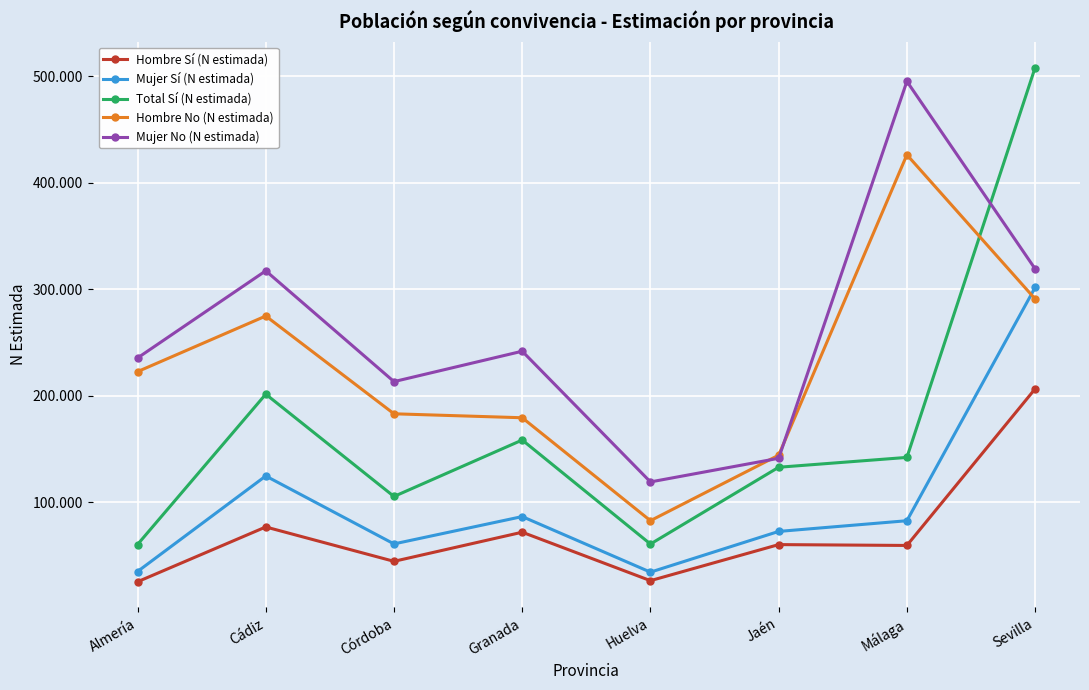

Reading left to right, transcribe all the data shown in this chart.

Hombre Sí (N estimada): 25360	76819	44544	71894	26399	60259	59456	206518
Mujer Sí (N estimada): 34988	124692	60902	86567	34392	72627	82679	301683
Total Sí (N estimada): 60348	201511	105447	158461	60791	132886	142135	508202
Hombre No (N estimada): 222667	274903	183088	179373	82716	144230	426309	290906
Mujer No (N estimada): 235493	317339	213305	241846	119110	141306	495250	319172